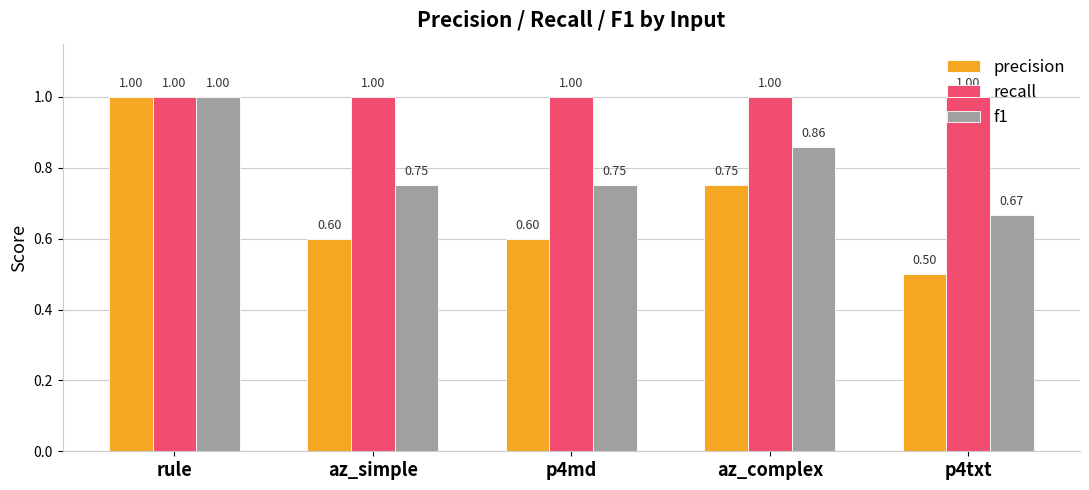

Which series has the largest total across all categories?

recall